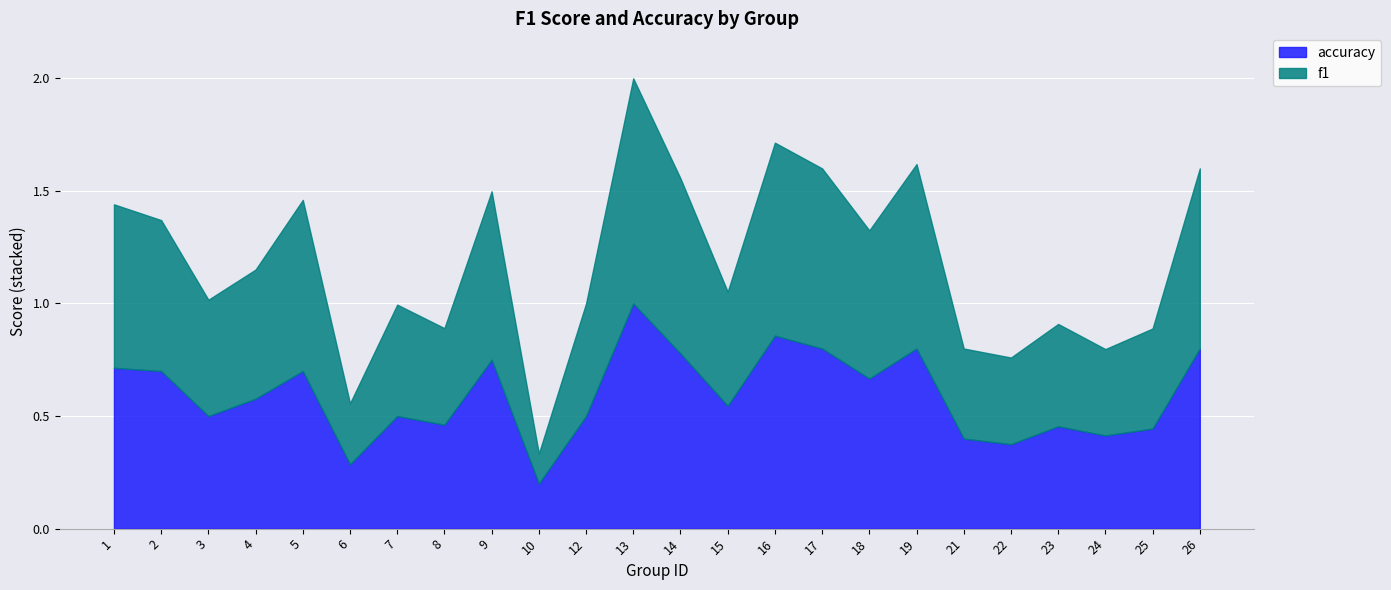

Is the value of f1 at 5 greater than the value of accuracy at 24?

Yes